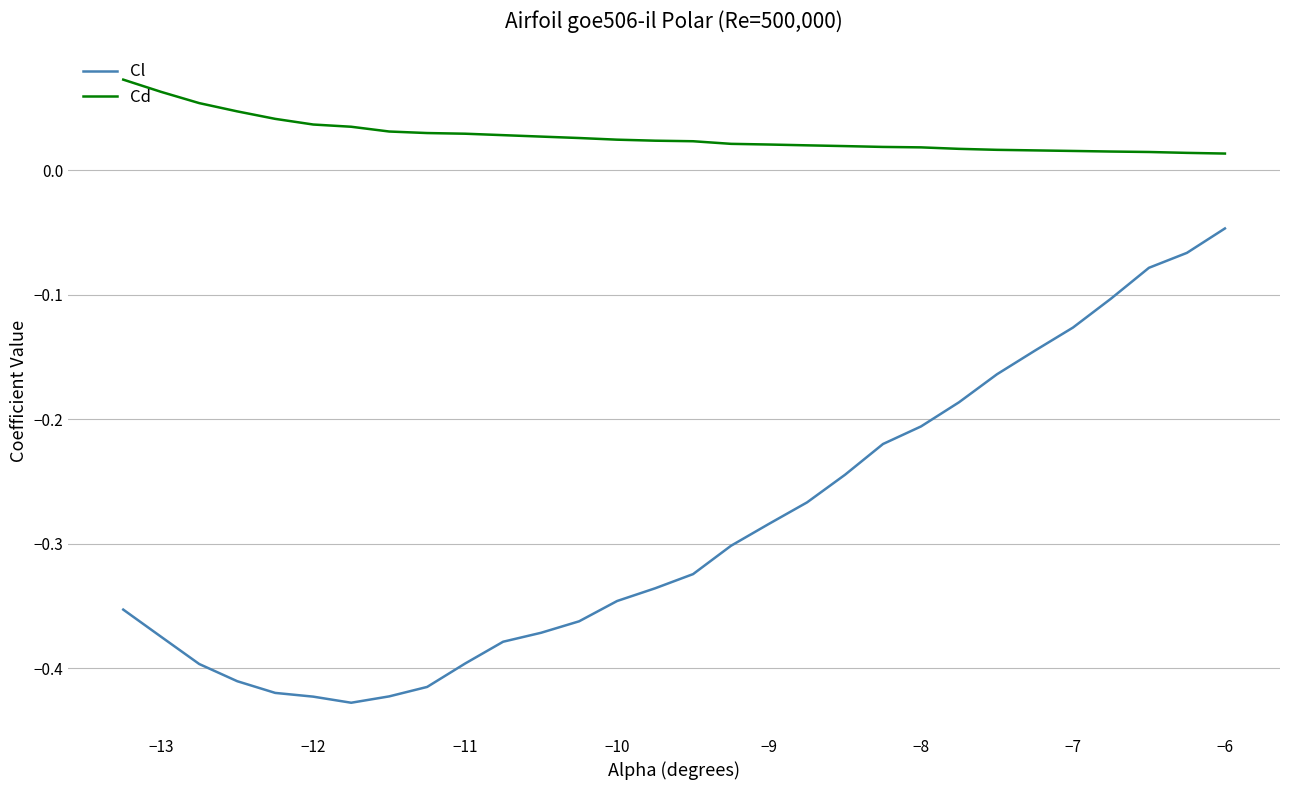

Which series has the largest total across all categories?

Cd